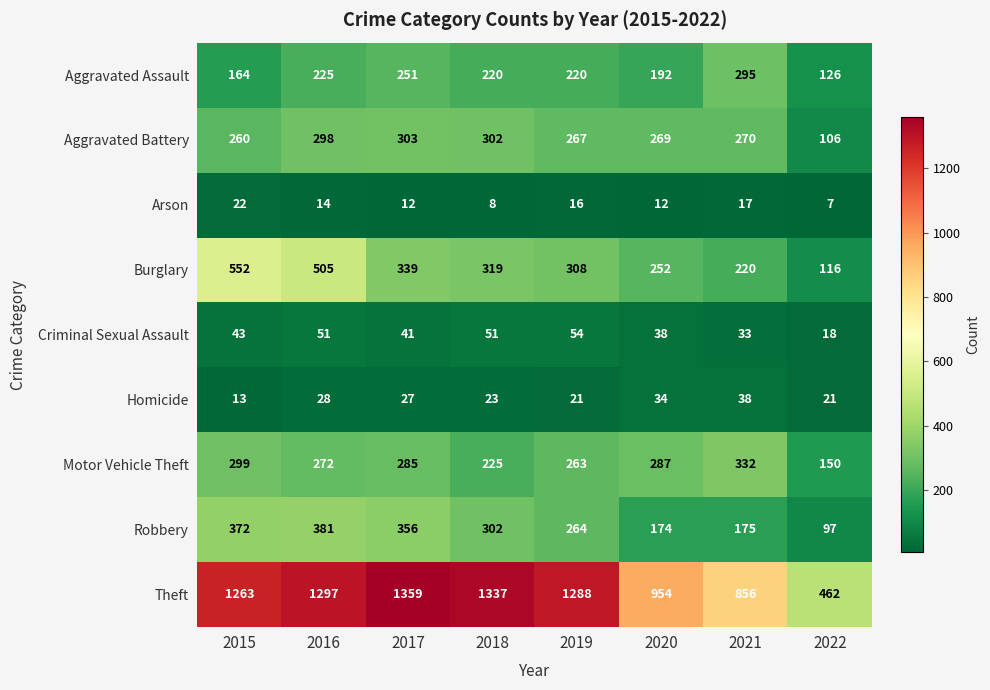

Which series has the largest total across all categories?

Theft